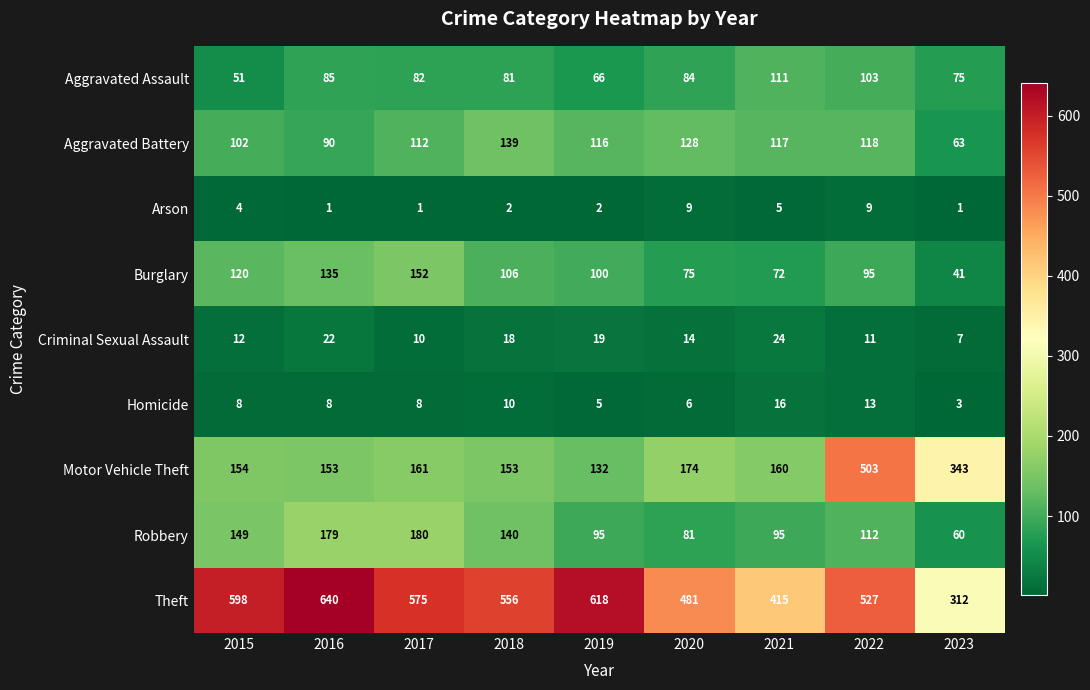

At how many categories does at least one series exceed 237?

9